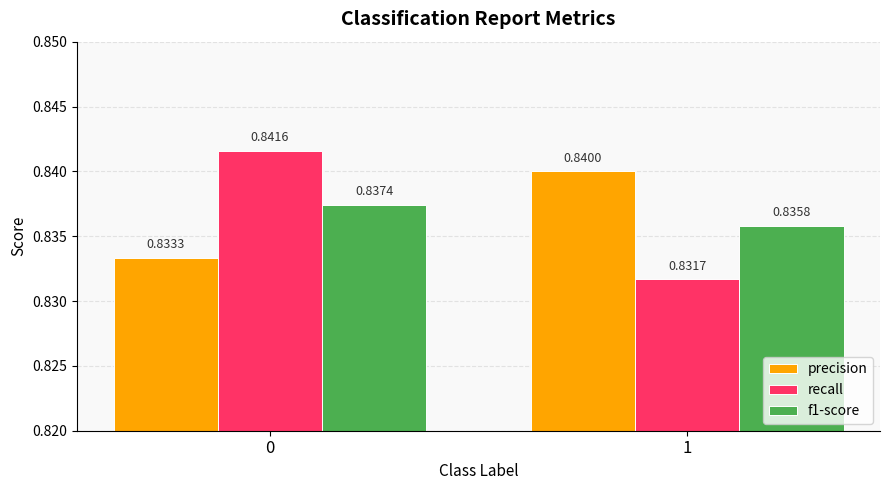

What is the total value across all series at 1?

2.5